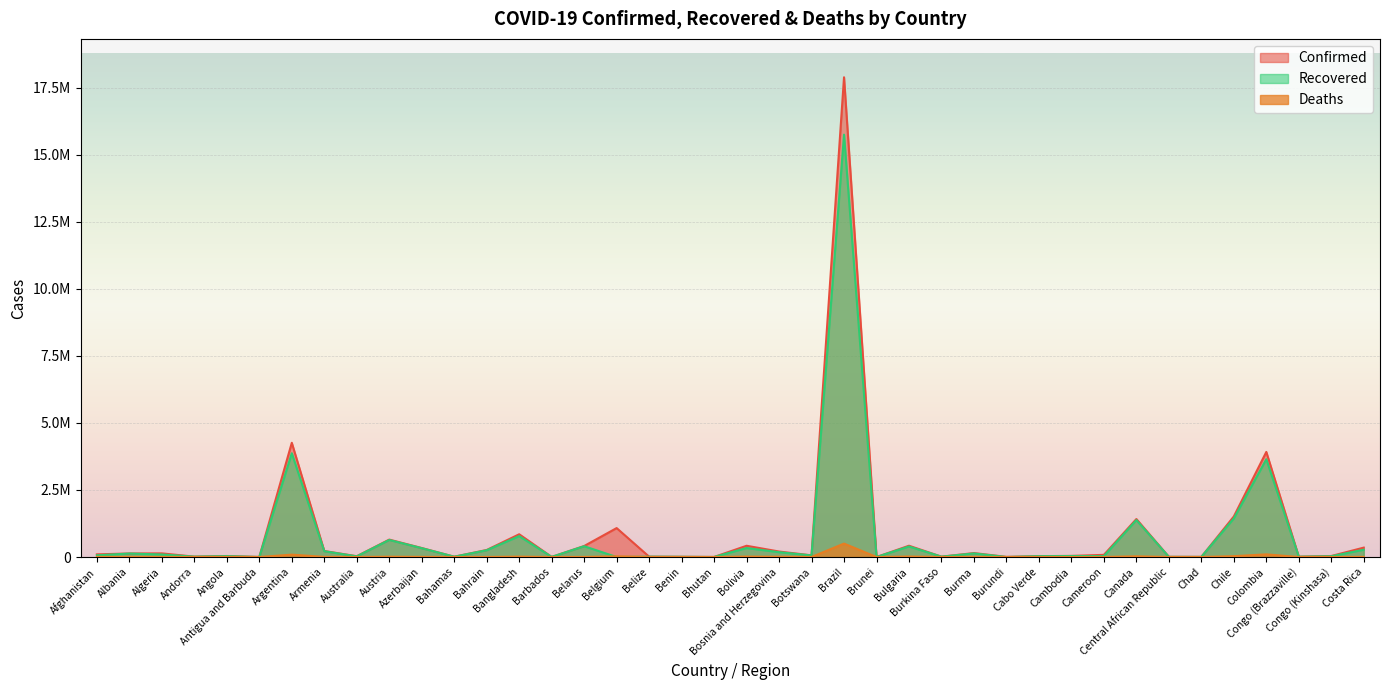

At which label does Recovered first exceed 58541?

Afghanistan